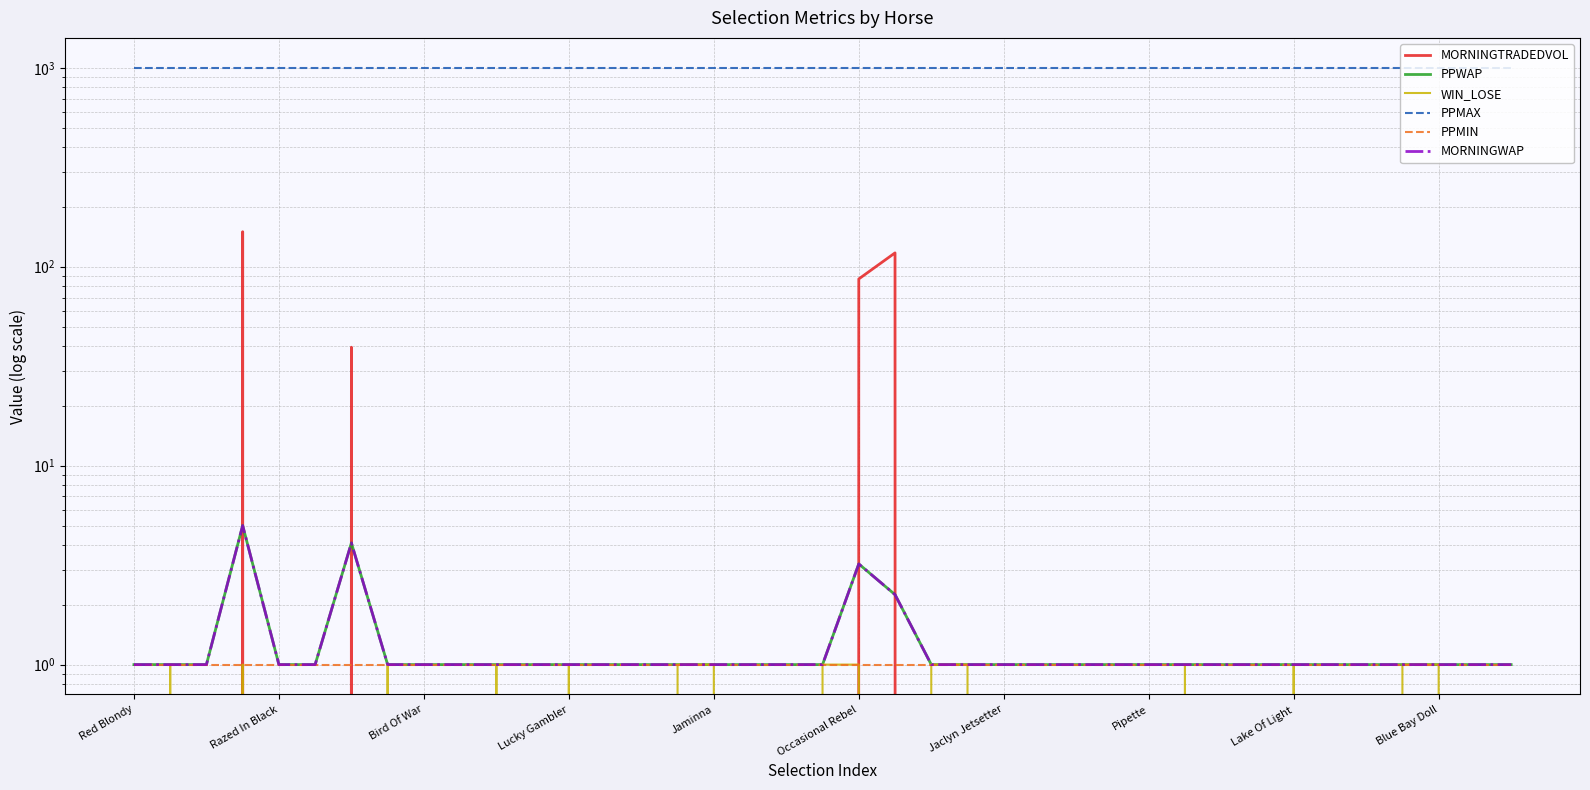

Which series has the largest total across all categories?

PPMAX